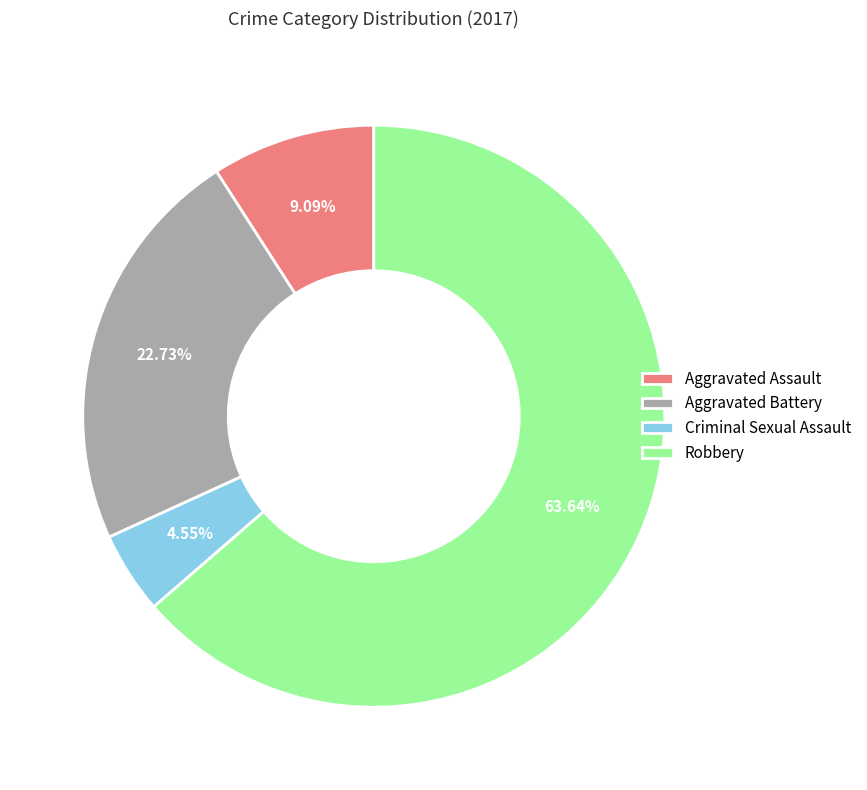

What percentage do Criminal Sexual Assault and Aggravated Battery together represent?

27.3%